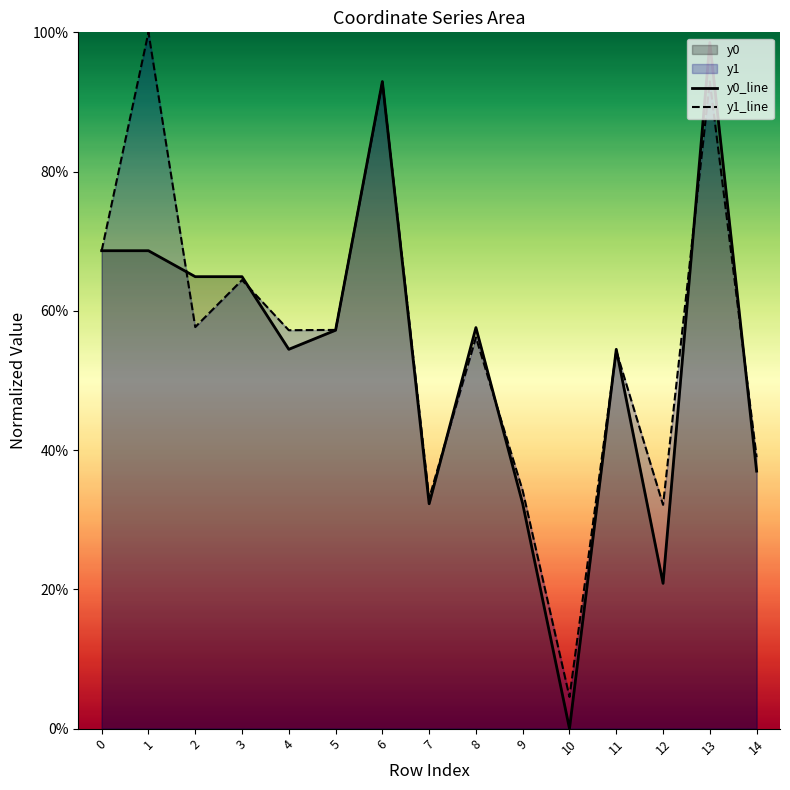

Where do y0_line and y1_line first cross each other?

1 and 2